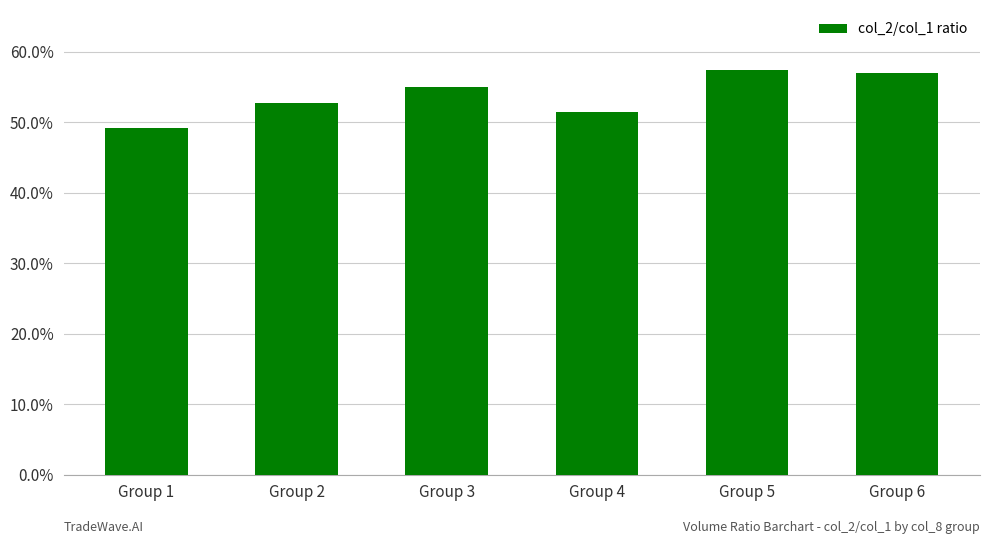

Are the bars horizontal?

No